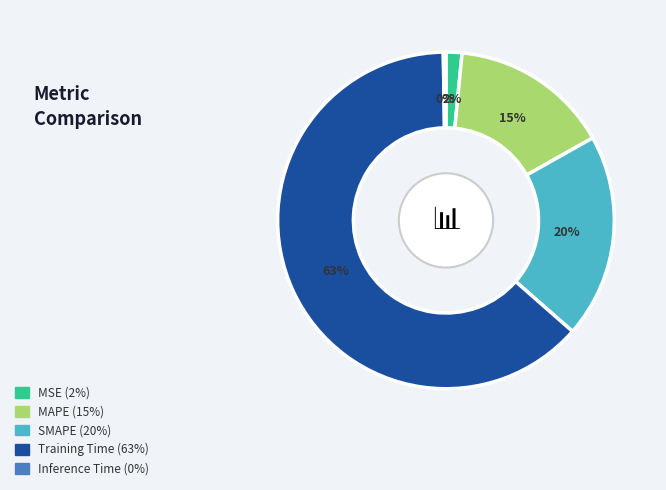

Does Training Time represent more than half of the total?

Yes